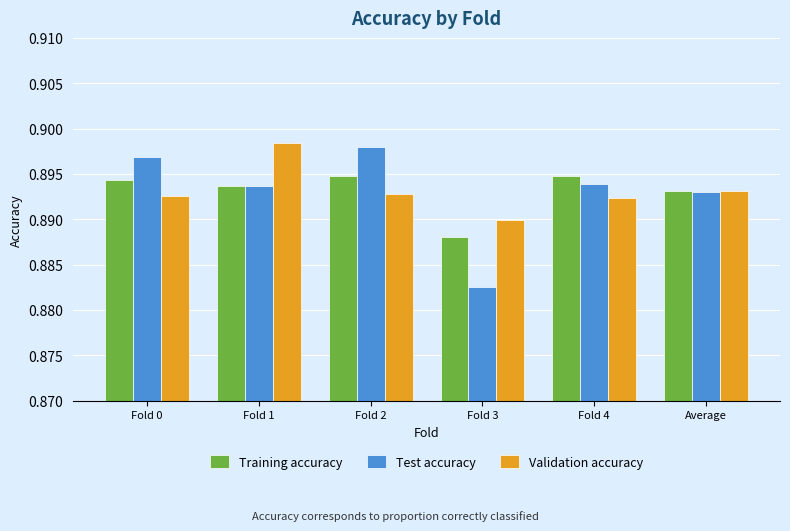

What is the label of the 5th bar from the left?

Fold 4